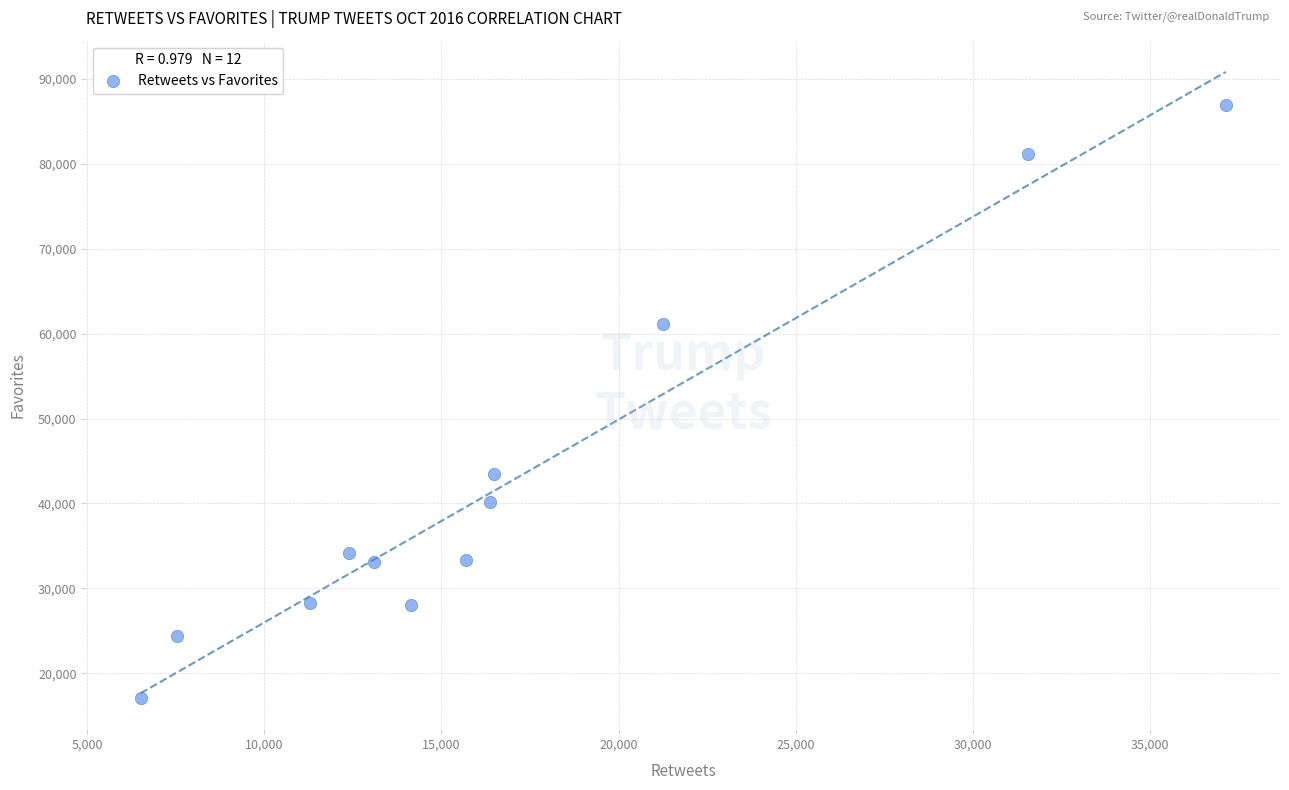

What is the range of Y values (max minus min)?

69871